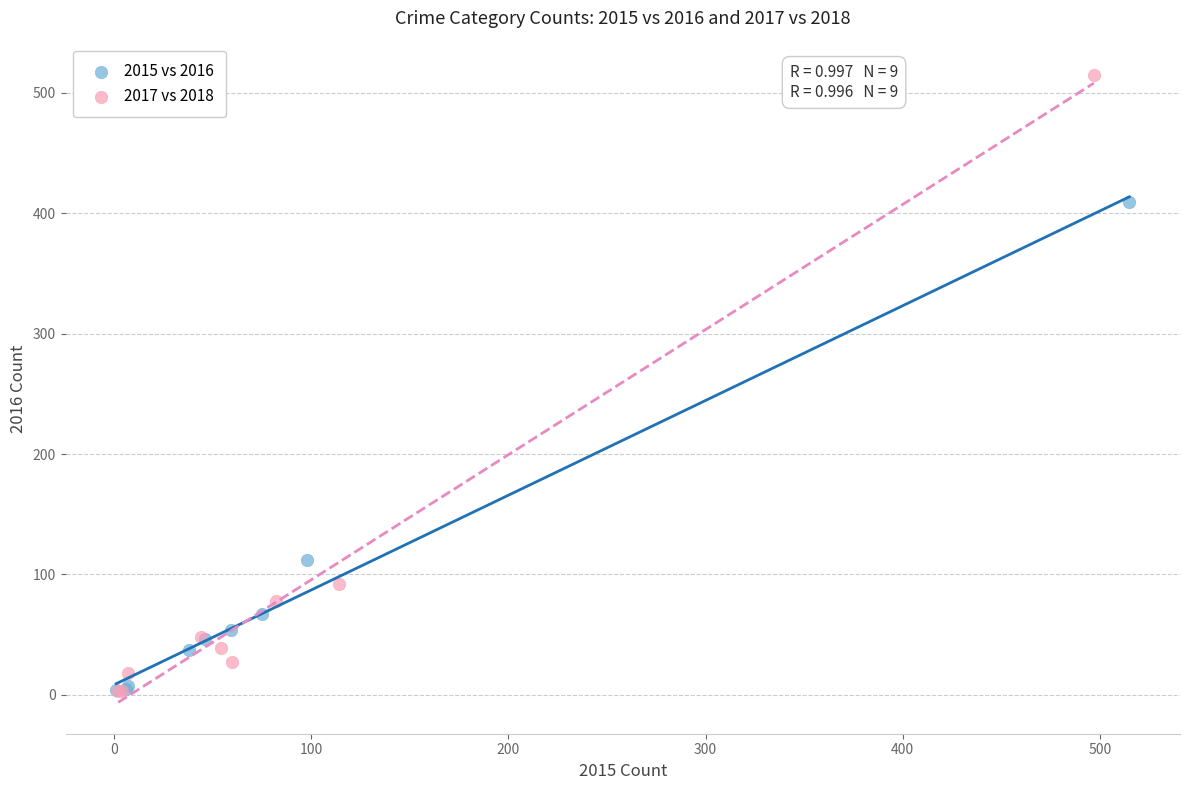

Which series contains the highest Y value?

2017 vs 2018